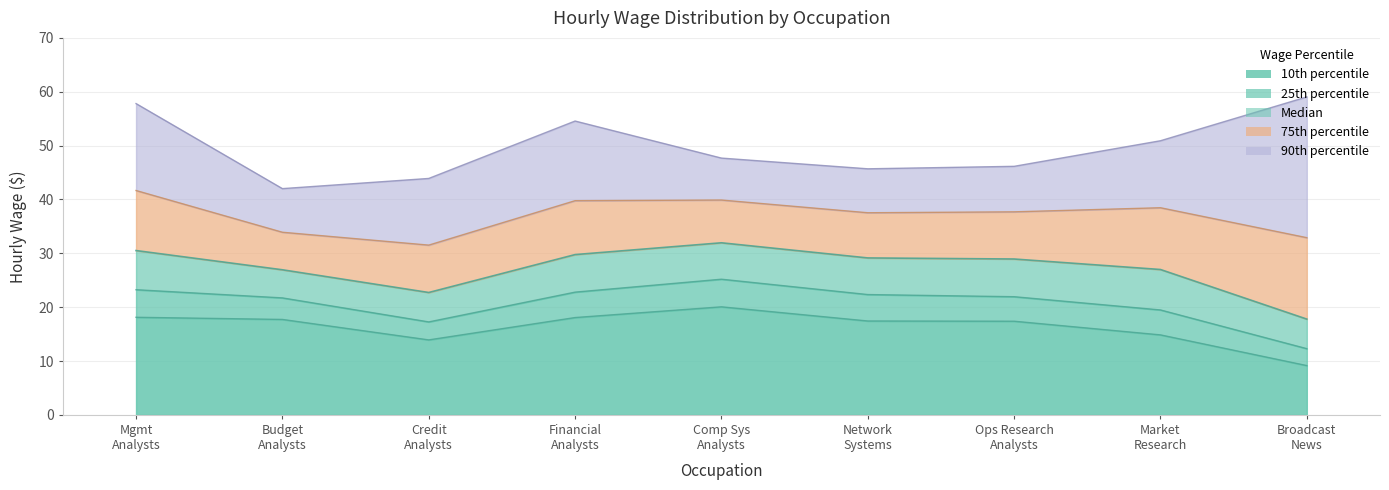

Does the chart have visible grid lines?

Yes